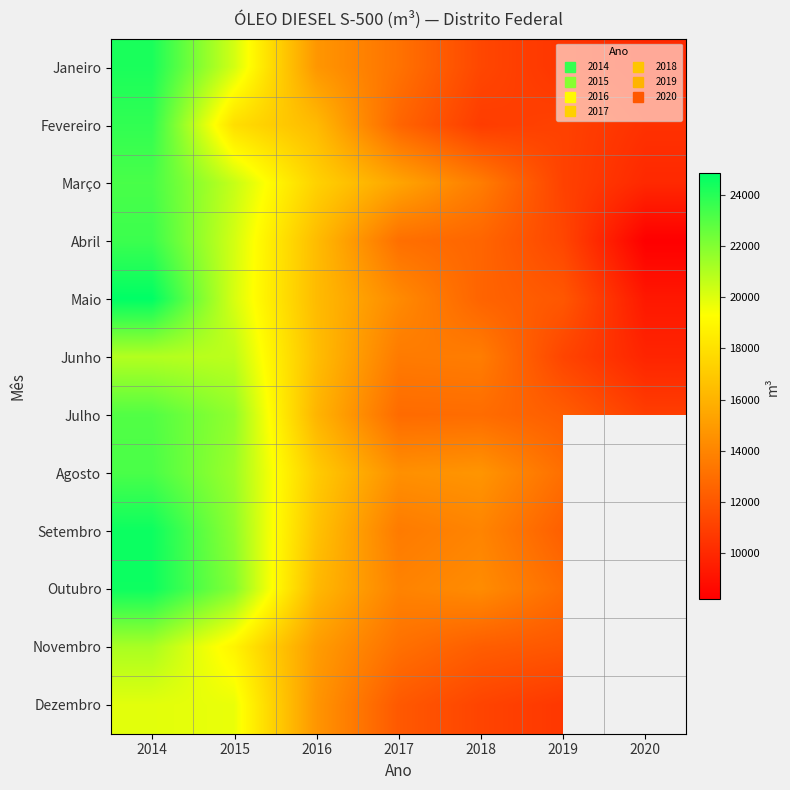

What is the total value across all series at 2020?

68512.3